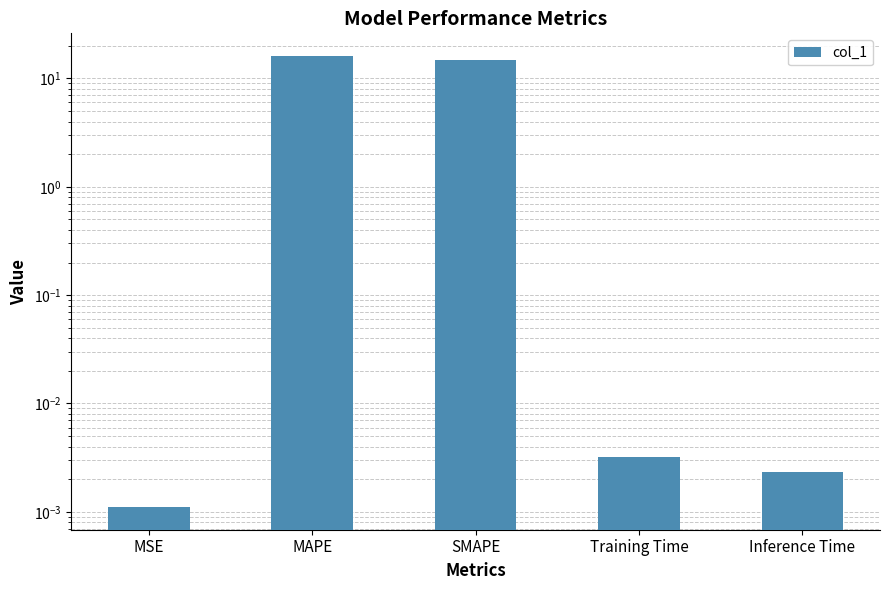

Between MSE and Training Time, which is larger?

Training Time